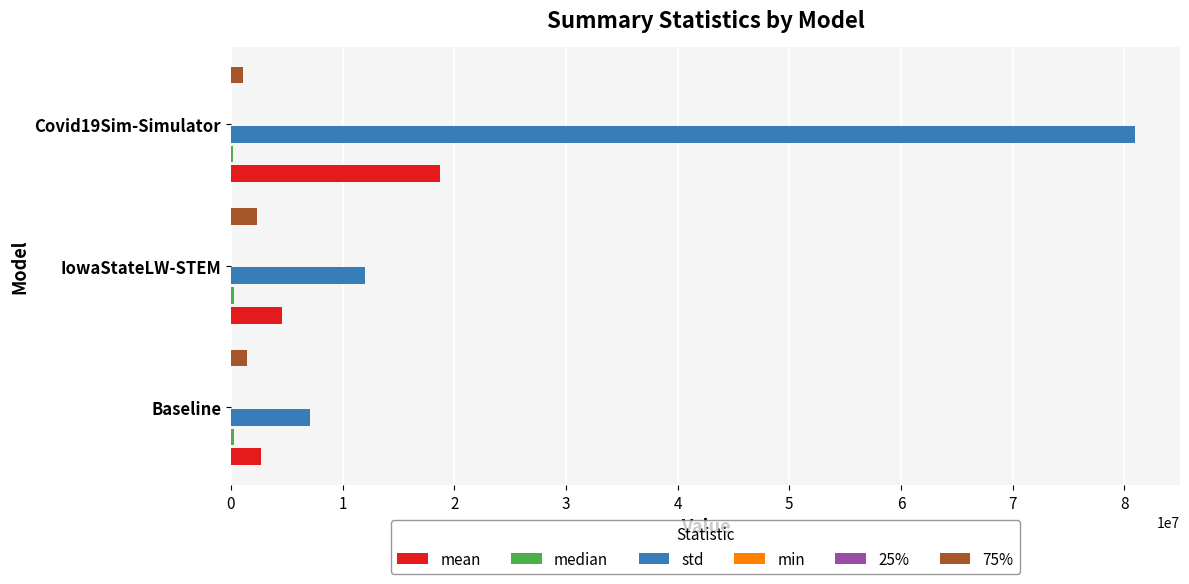

What is the highest value of the 75% series?

2307425.0